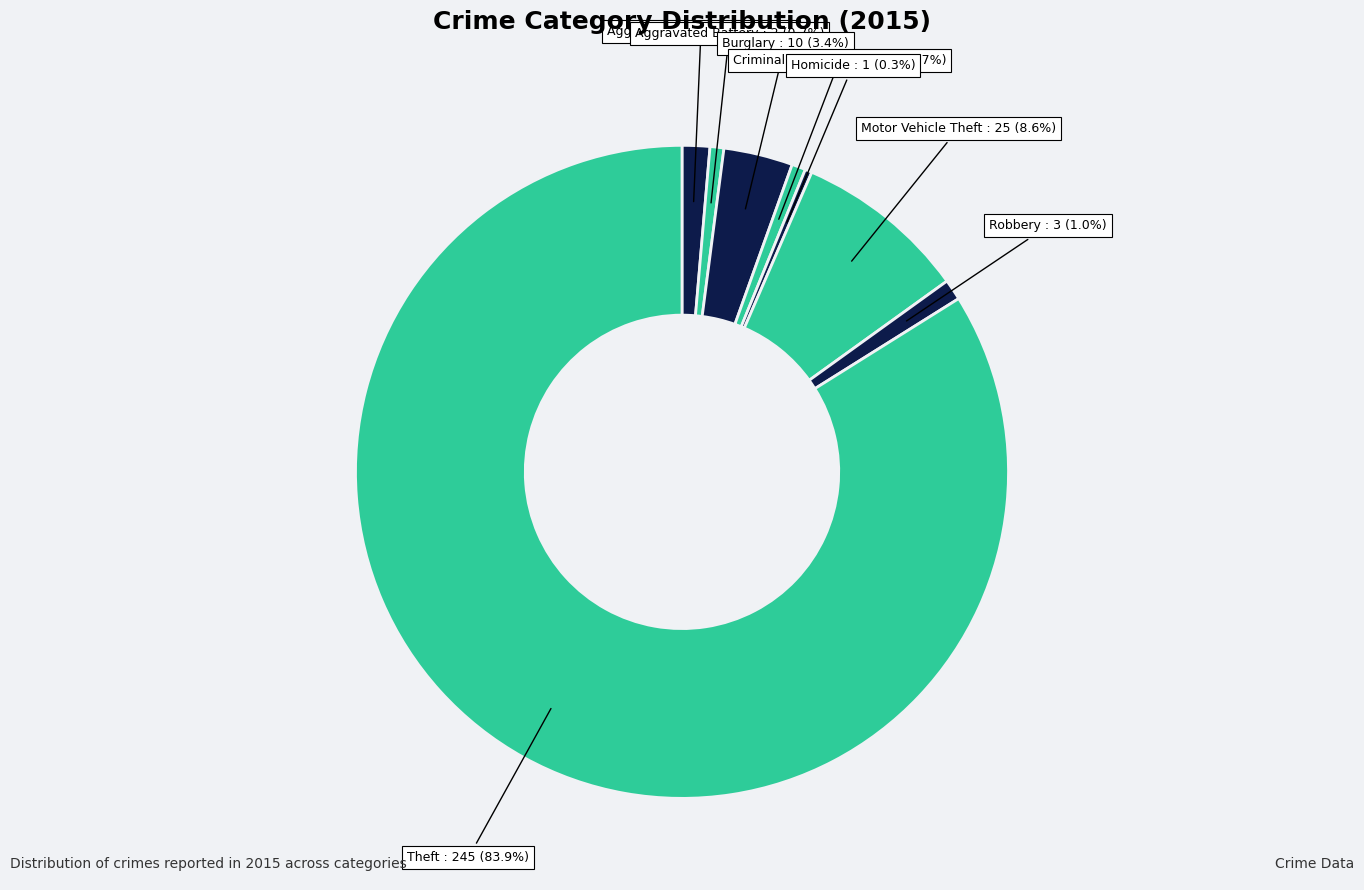

What is the majority slice?

Theft